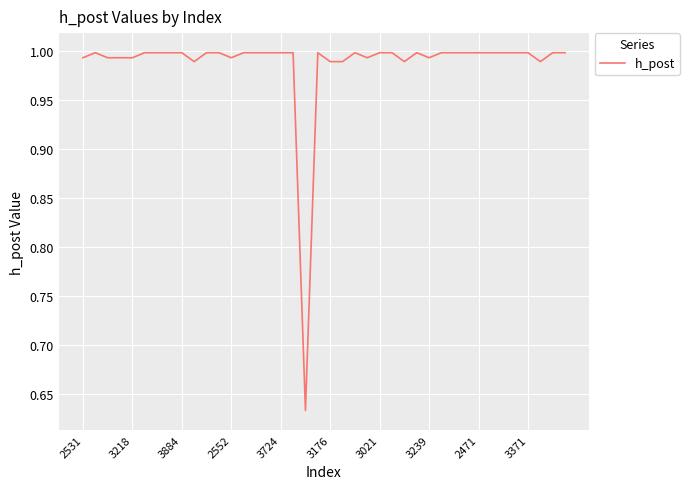

How many interior local peaks (higher than both neighbors) does the data have?

4